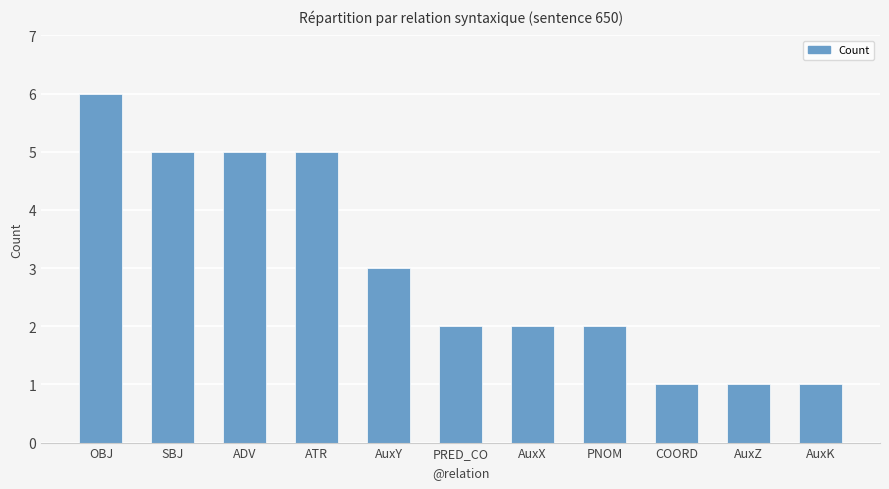

Is it true that the value at ATR is 5?

True